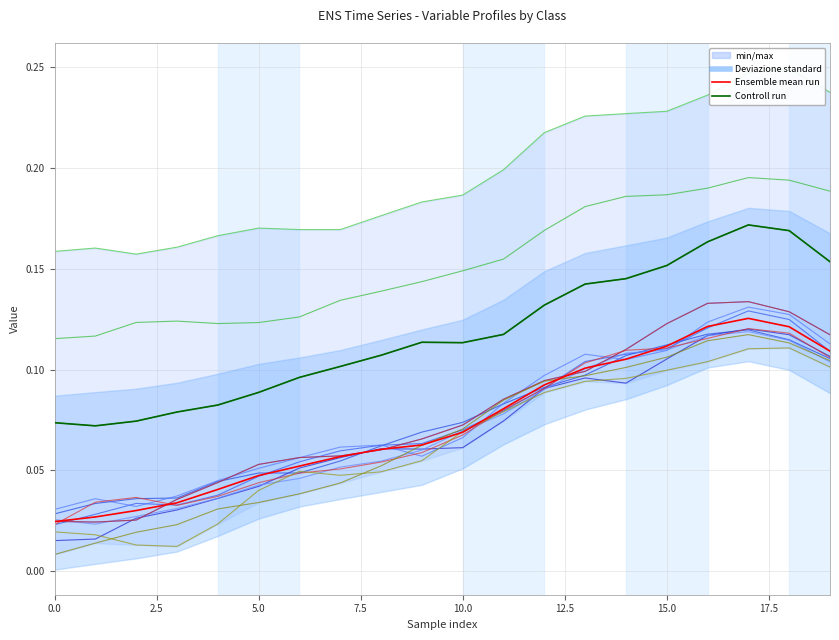

True or false: class_2_mean has a value of 0.0 at C3.

False